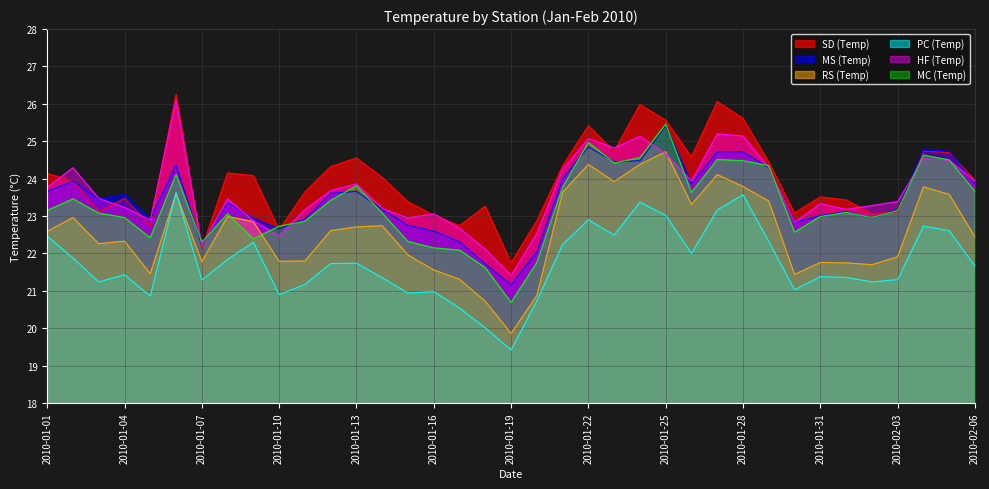

Which category has the highest value across all series?

2010-01-06